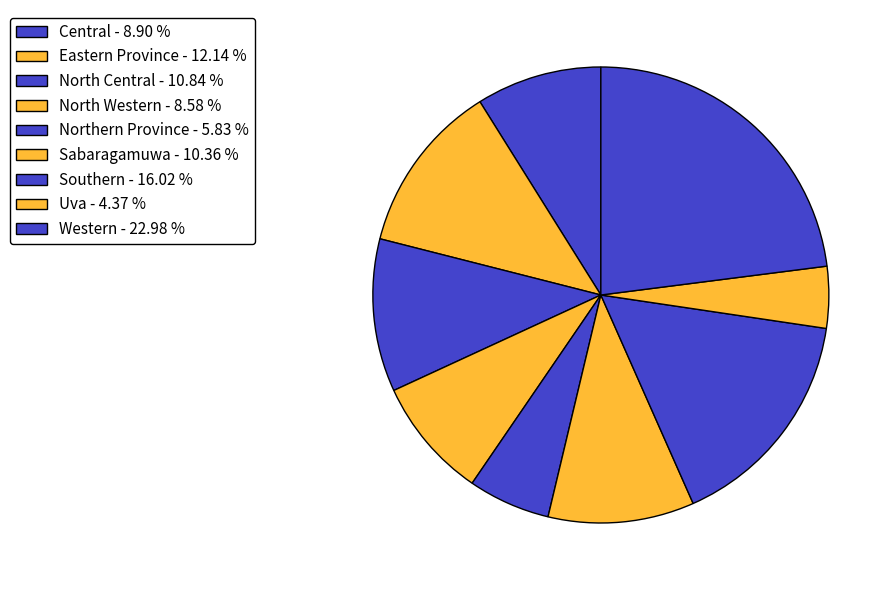

What is the smallest slice in the pie chart?

Uva